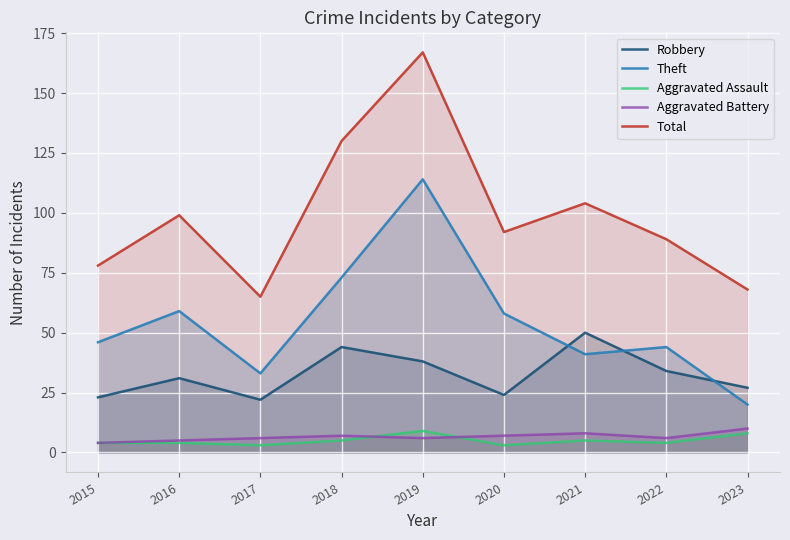

True or false: Theft and Aggravated Battery intersect in this chart.

False